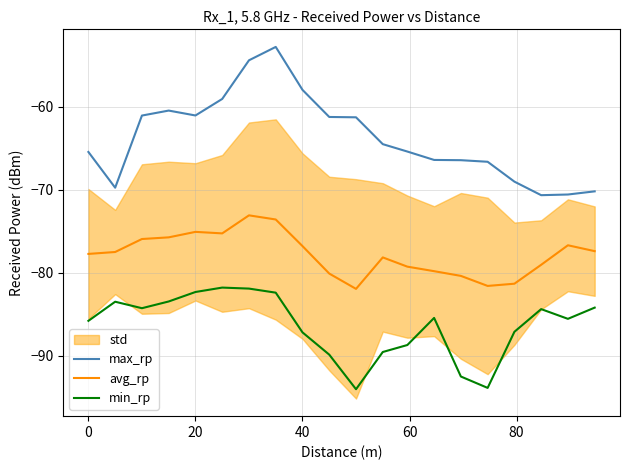

True or false: avg_rp and max_rp intersect in this chart.

False